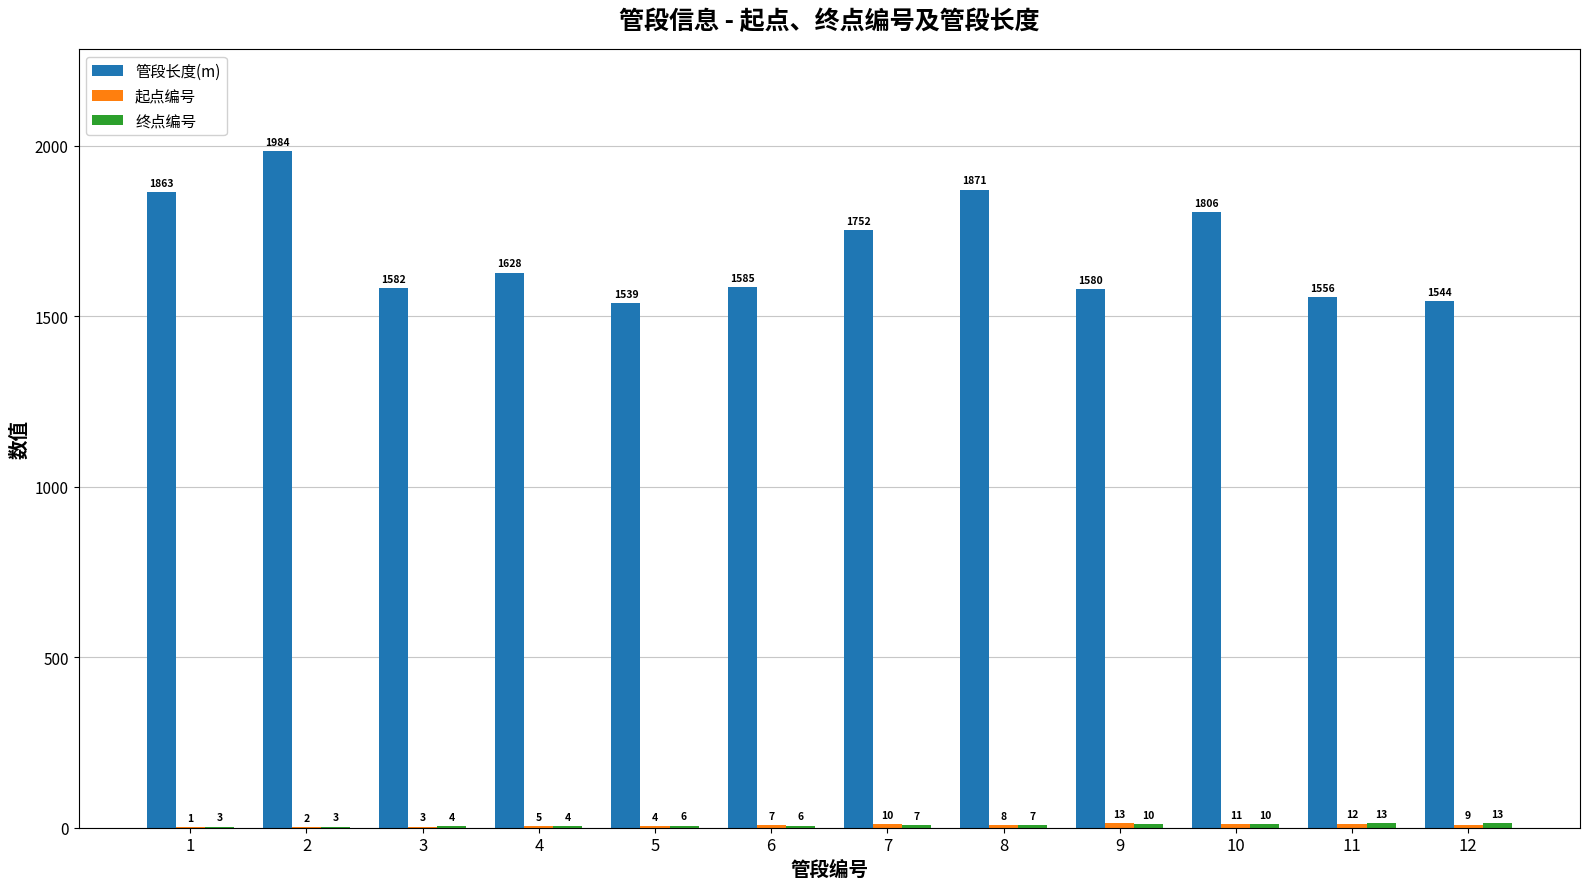

Between 2 and 8, which series saw the biggest shift?

管段长度(m)